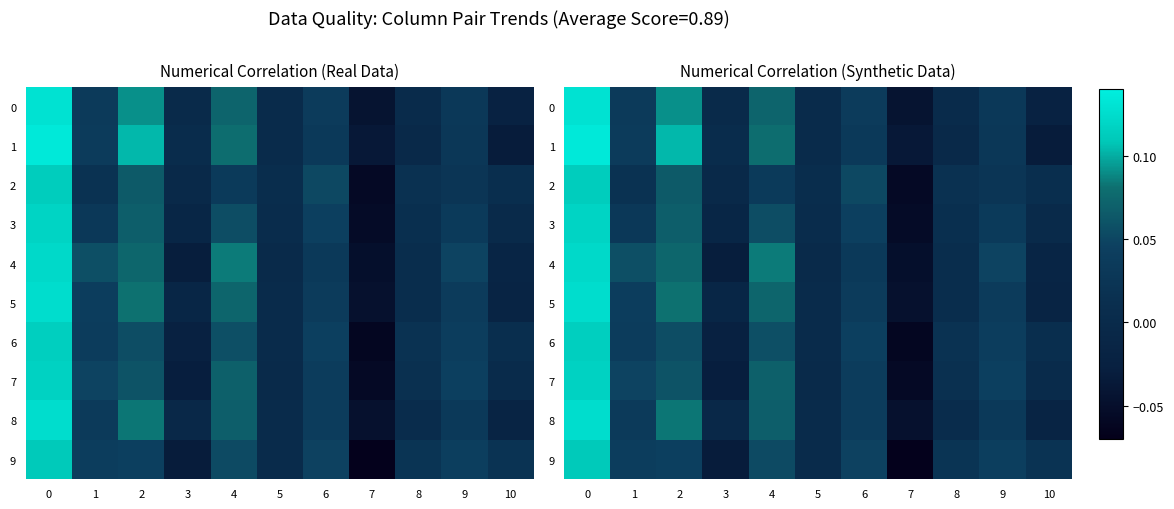

How many negative values does the 7 series have?

2